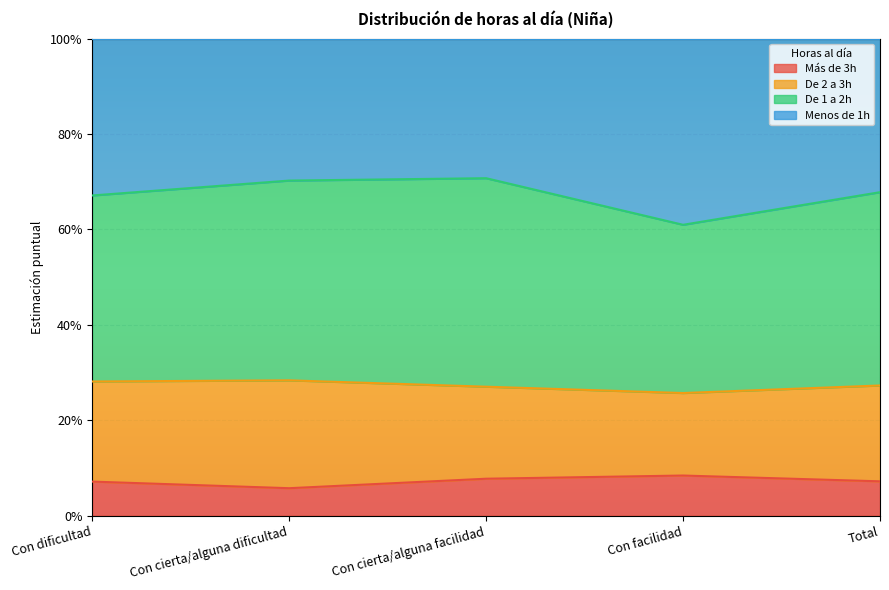

What are all the series names shown in the legend?

Más de 3h, De 2 a 3h, De 1 a 2h, Menos de 1h